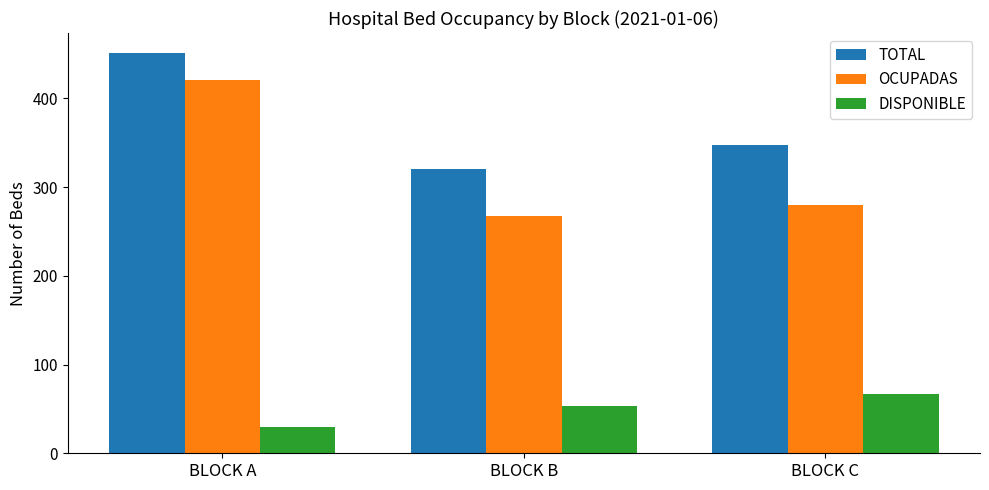

Is it true that TOTAL equals 347 at BLOCK C?

True